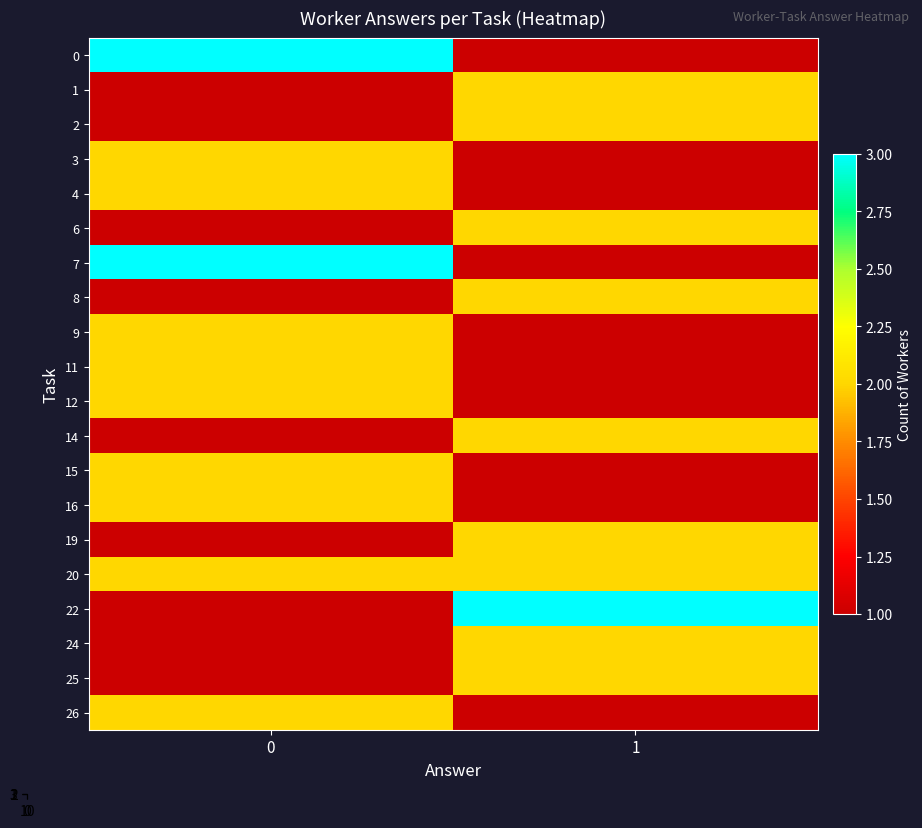

What is the difference between the maximum and minimum values in the 9 series?

1